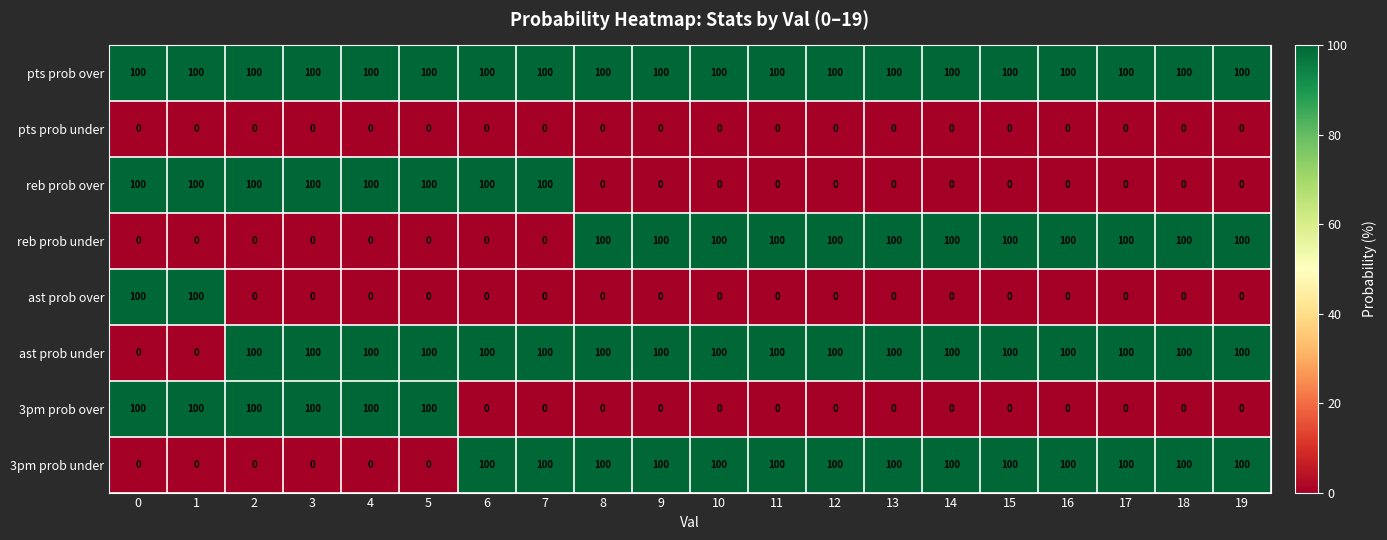

What value does the 3pm prob over series have at 5, to the nearest 50?

100